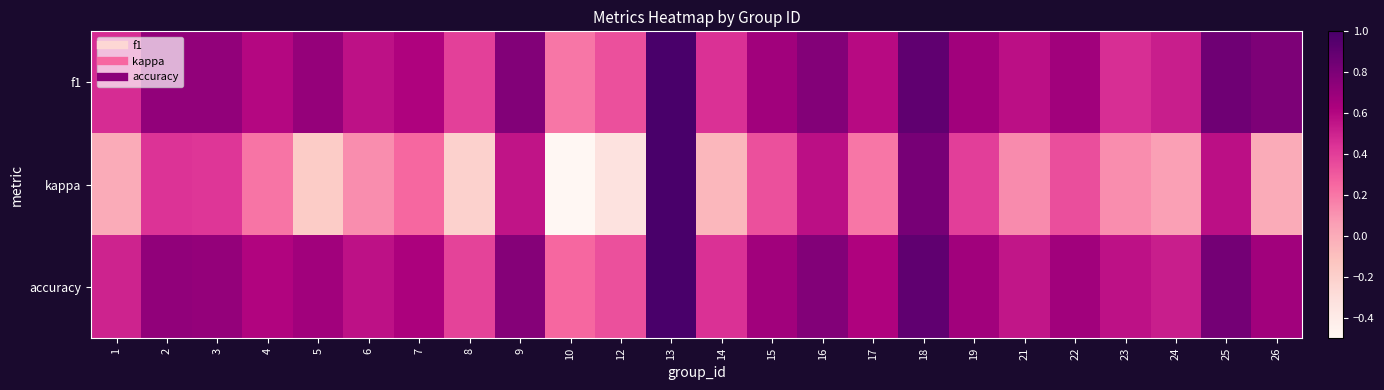

Which series has the widest spread of values?

kappa